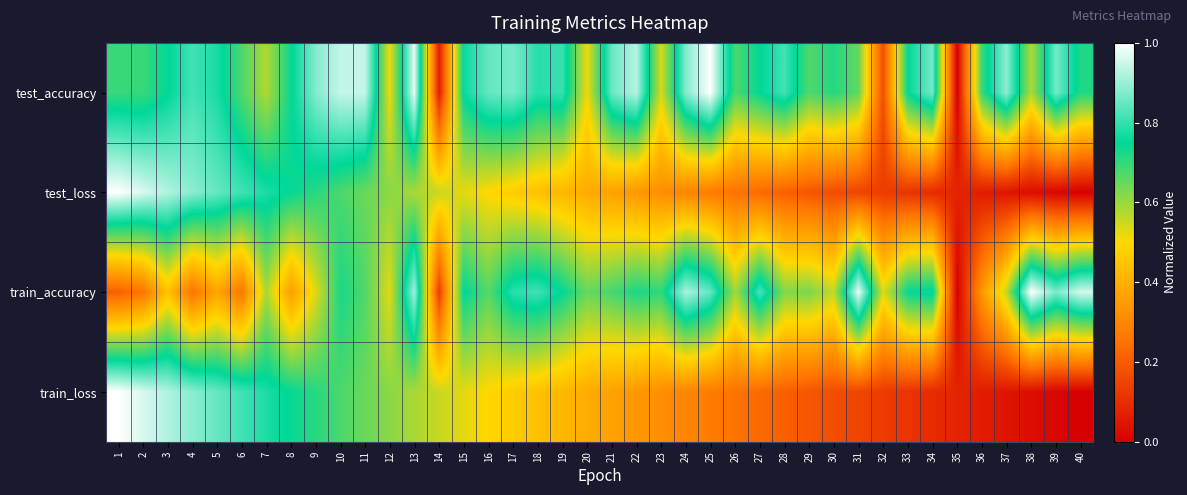

Reading right to left, what are all the values shown in this chart?

test_accuracy: 40=0.7	39=0.9	38=0.6	37=0.9	36=0.7	35=0.0	34=0.9	33=0.8	32=0.2	31=0.7	30=0.7	29=0.7	28=0.8	27=0.7	26=0.7	25=1.0	24=0.9	23=0.5	22=0.9	21=0.9	20=0.5	19=0.8	18=0.8	17=0.9	16=0.8	15=0.8	14=0.1	13=1.0	12=0.5	11=0.9	10=0.9	9=0.9	8=0.7	7=0.6	6=0.7	5=0.8	4=0.8	3=0.7	2=0.7	1=0.7
test_loss: 40=0.0	39=0.0	38=0.0	37=0.0	36=0.1	35=0.1	34=0.1	33=0.1	32=0.1	31=0.2	30=0.2	29=0.2	28=0.2	27=0.2	26=0.3	25=0.3	24=0.3	23=0.3	22=0.3	21=0.4	20=0.4	19=0.4	18=0.4	17=0.5	16=0.5	15=0.5	14=0.6	13=0.6	12=0.6	11=0.6	10=0.7	9=0.7	8=0.7	7=0.8	6=0.8	5=0.8	4=0.9	3=0.9	2=1.0	1=1.0
train_accuracy: 40=1.0	39=0.9	38=1.0	37=0.6	36=0.3	35=0.0	34=0.8	33=0.7	32=0.5	31=1.0	30=0.6	29=0.6	28=0.6	27=0.8	26=0.6	25=0.8	24=0.9	23=0.7	22=0.7	21=0.7	20=0.6	19=0.7	18=0.8	17=0.8	16=0.7	15=0.8	14=0.1	13=0.9	12=0.5	11=0.7	10=0.7	9=0.5	8=0.4	7=0.6	6=0.3	5=0.4	4=0.3	3=0.4	2=0.3	1=0.2
train_loss: 40=0.0	39=0.0	38=0.0	37=0.0	36=0.1	35=0.1	34=0.1	33=0.1	32=0.1	31=0.2	30=0.2	29=0.2	28=0.2	27=0.2	26=0.3	25=0.3	24=0.3	23=0.3	22=0.3	21=0.4	20=0.4	19=0.4	18=0.4	17=0.5	16=0.5	15=0.5	14=0.6	13=0.6	12=0.6	11=0.6	10=0.7	9=0.7	8=0.7	7=0.8	6=0.8	5=0.8	4=0.9	3=0.9	2=1.0	1=1.0